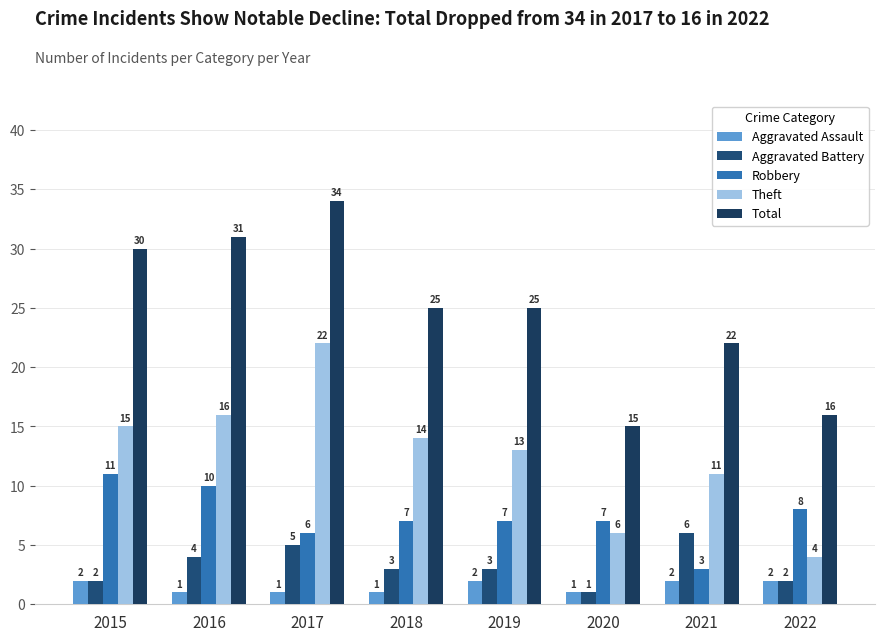

Is the value of Aggravated Assault at 2020 greater than the value of Robbery at 2015?

No